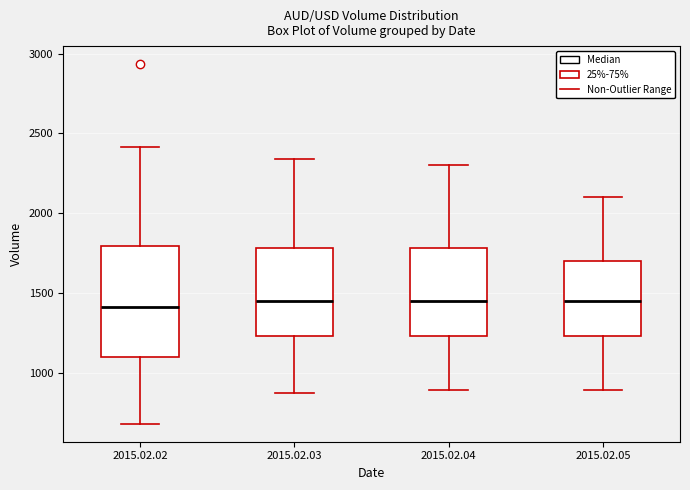

Reading left to right, read every box against the y-axis: the position of its median line, the range the box covers, and the ends of its whiskers. The values are not printed on the chart, so give them approximately, as read against the axis.

2015.02.02: median 1400, box 1100 to 1800, whiskers 700 to 2400
2015.02.03: median 1450, box 1250 to 1800, whiskers 850 to 2350
2015.02.04: median 1450, box 1250 to 1800, whiskers 900 to 2300
2015.02.05: median 1450, box 1250 to 1700, whiskers 900 to 2100